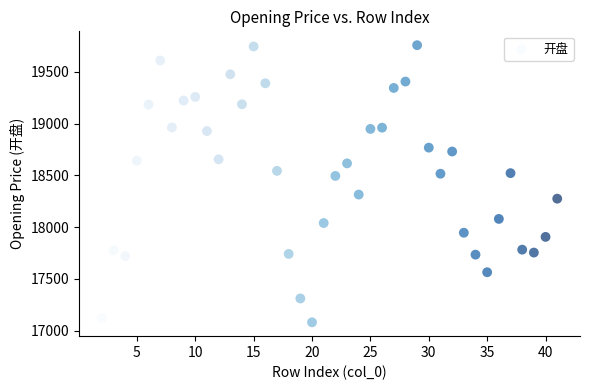

What is the range of X values (max minus min)?

39.0